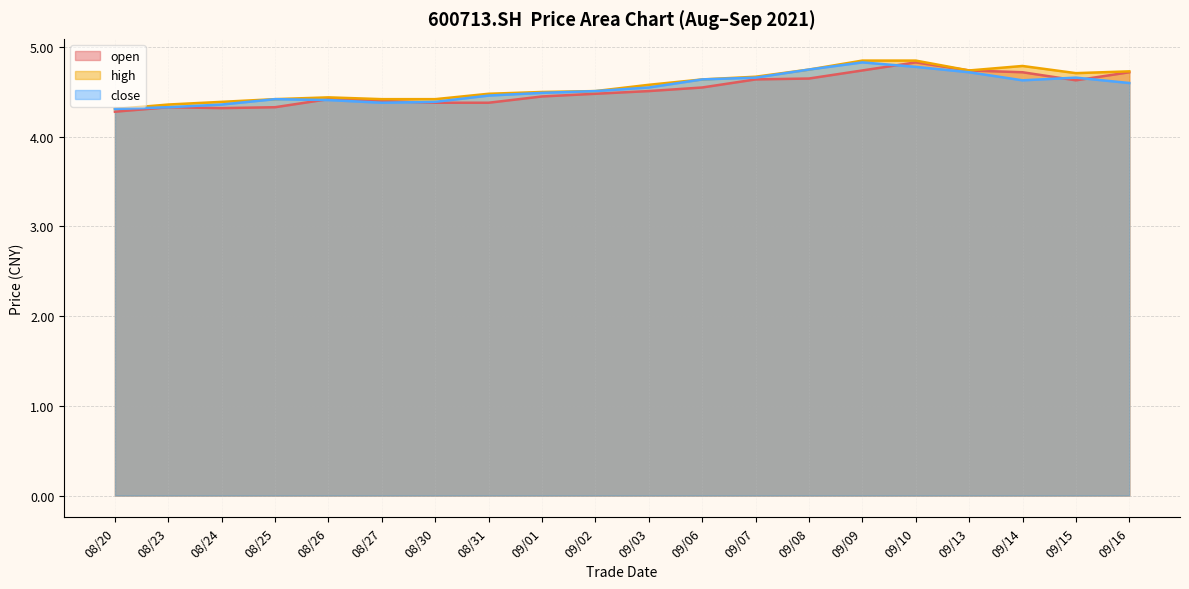

What value does the high series have at 08/23?

4.4